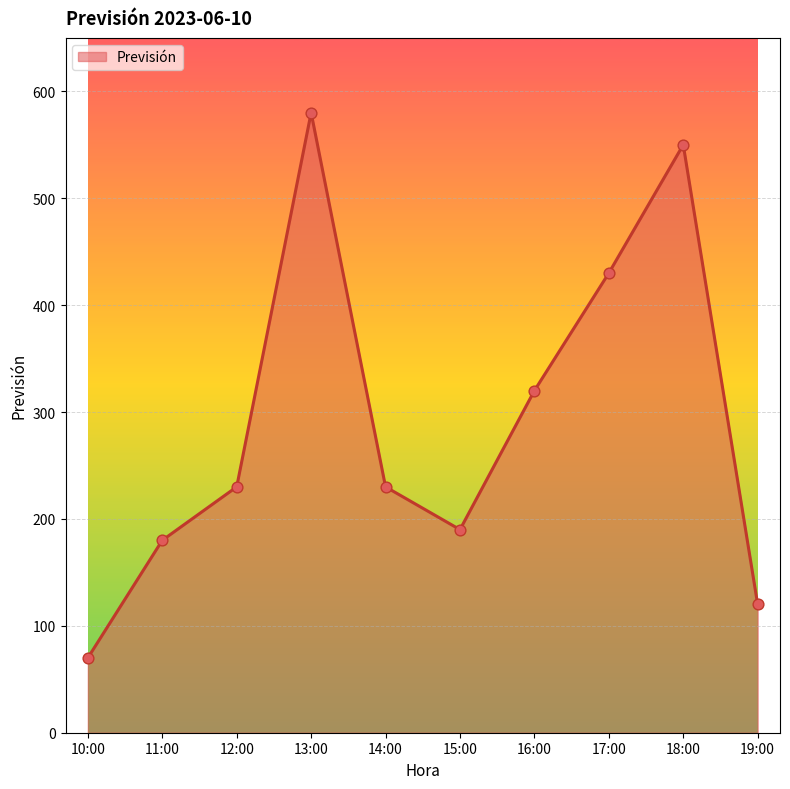

What is the ratio of the value at 16:00 to the value at 18:00?

0.6